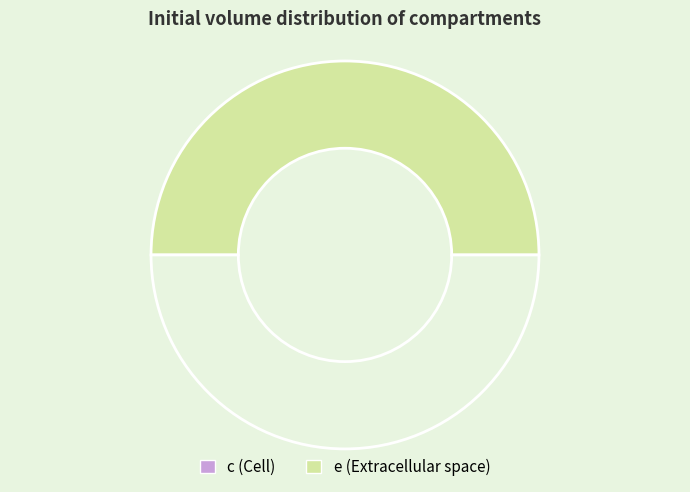

Which category has the smallest portion of the pie?

c